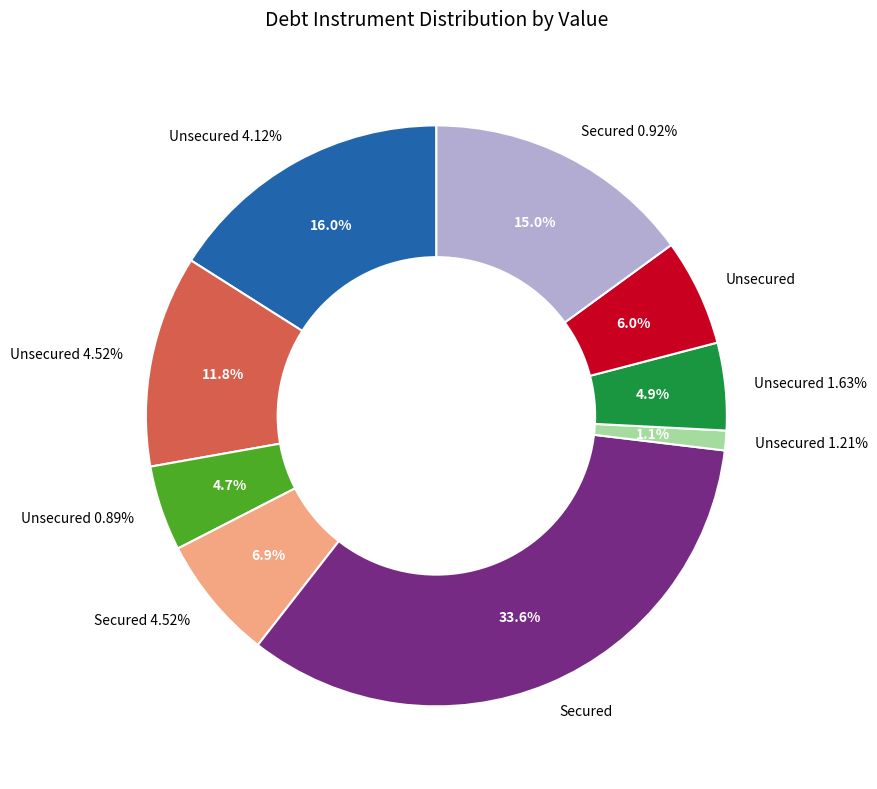

Combined, what portion of the pie is Secured 4.52% and Unsecured 4.52%?

18.7%